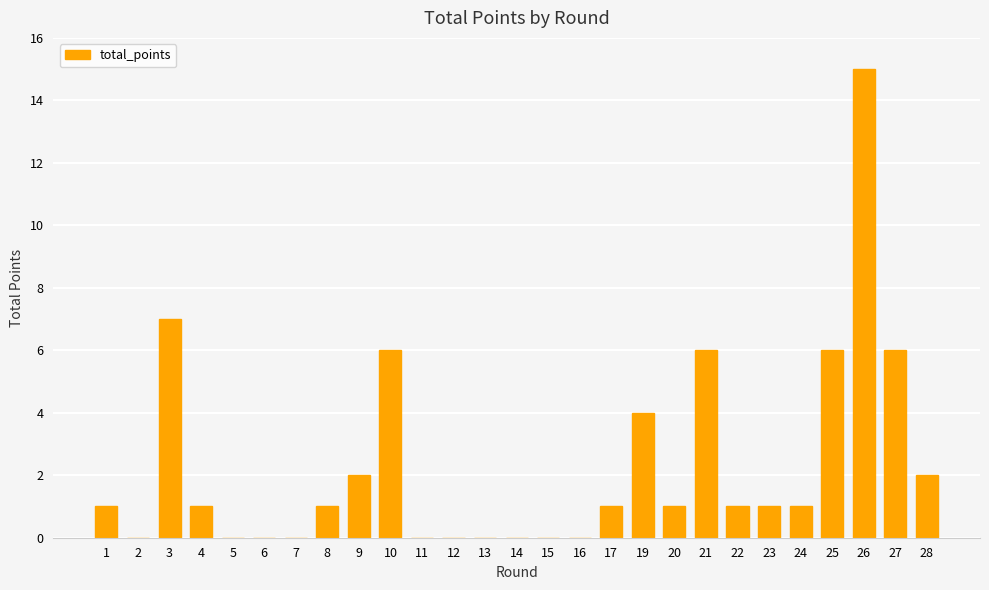

What is the sum of all values?

62